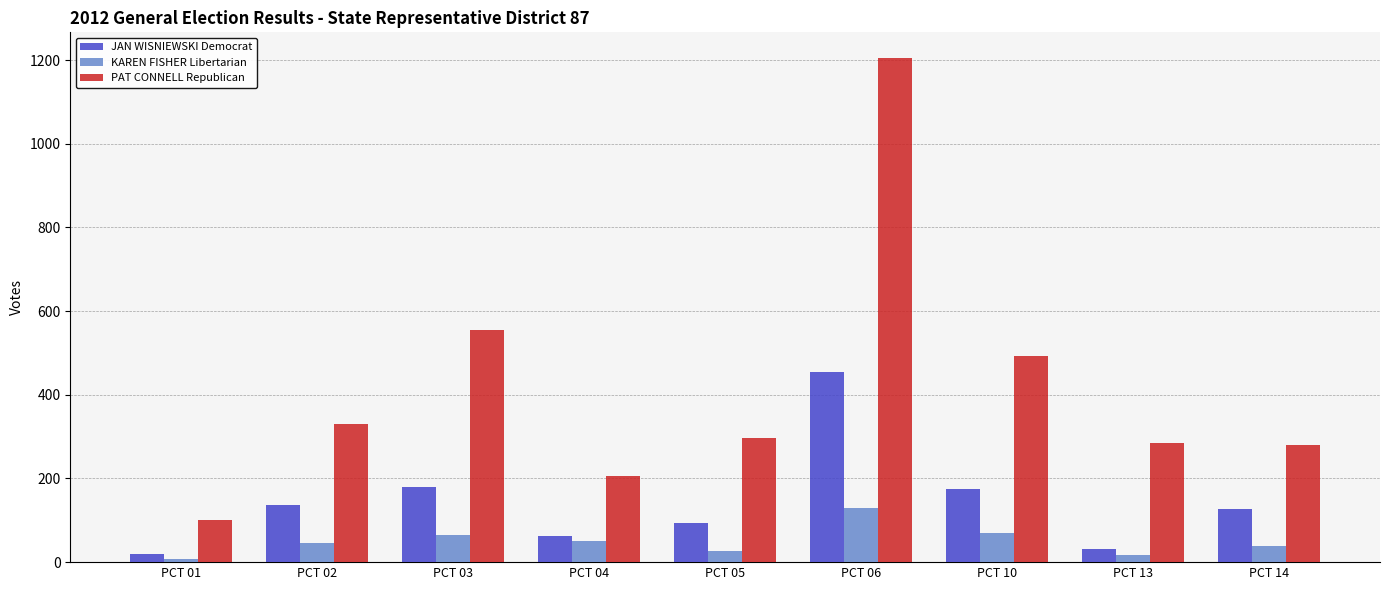

At which category is the sum across all series the highest?

PCT 06